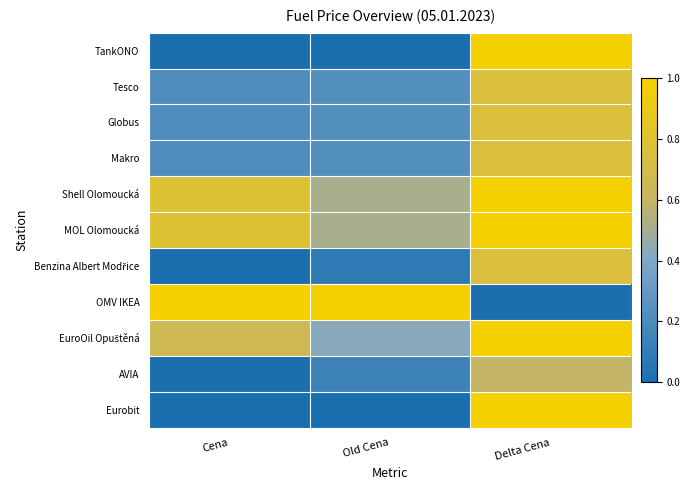

Rank the series by their maximum value, from highest to lowest.

TankONO, Shell Olomoucká, MOL Olomoucká, OMV IKEA, EuroOil Opuštěná, Eurobit, Tesco, Globus, Makro, Benzina Albert Modřice, AVIA